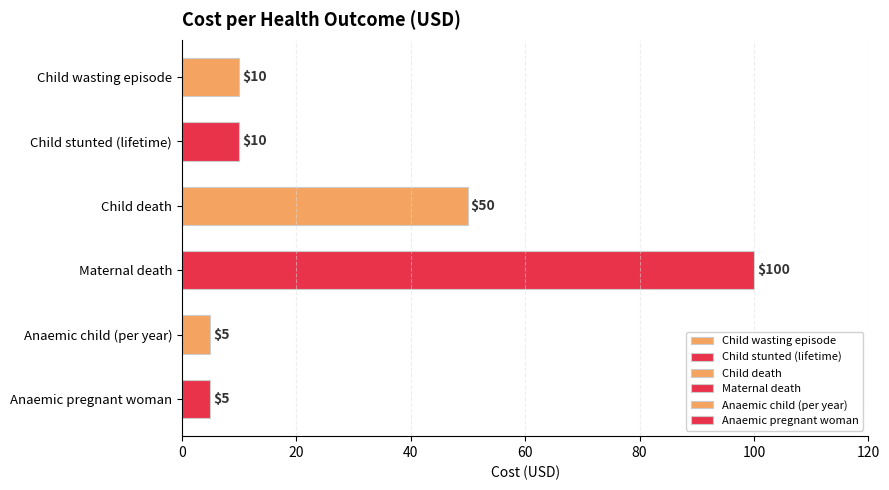

At which label is the value closest to 52?

Child death